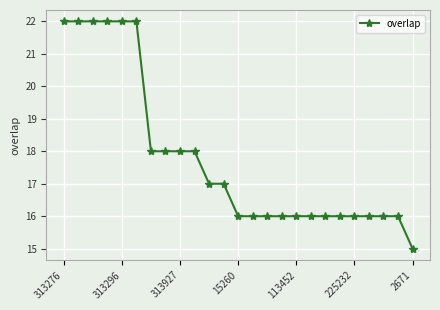

What is the maximum value shown in the chart?

22